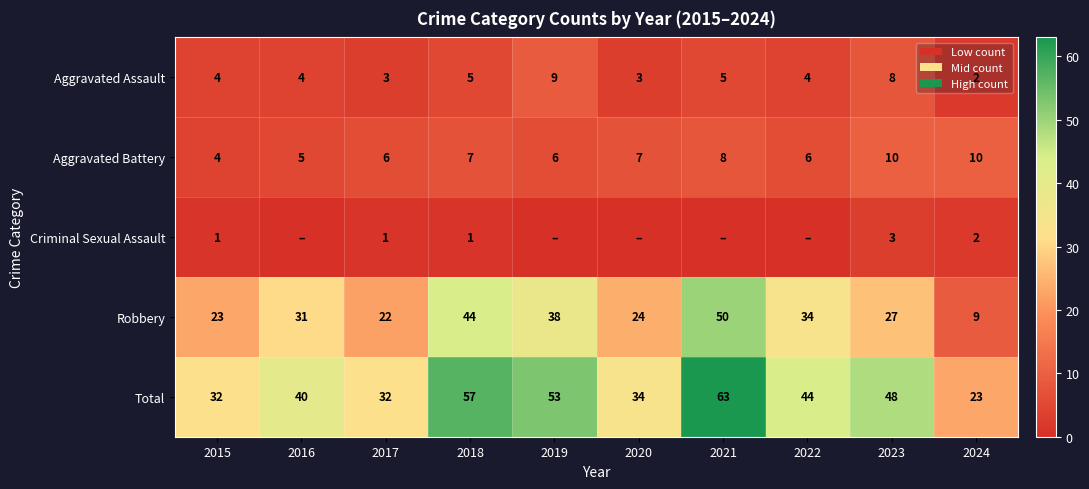

What is the highest value of the Robbery series?

50